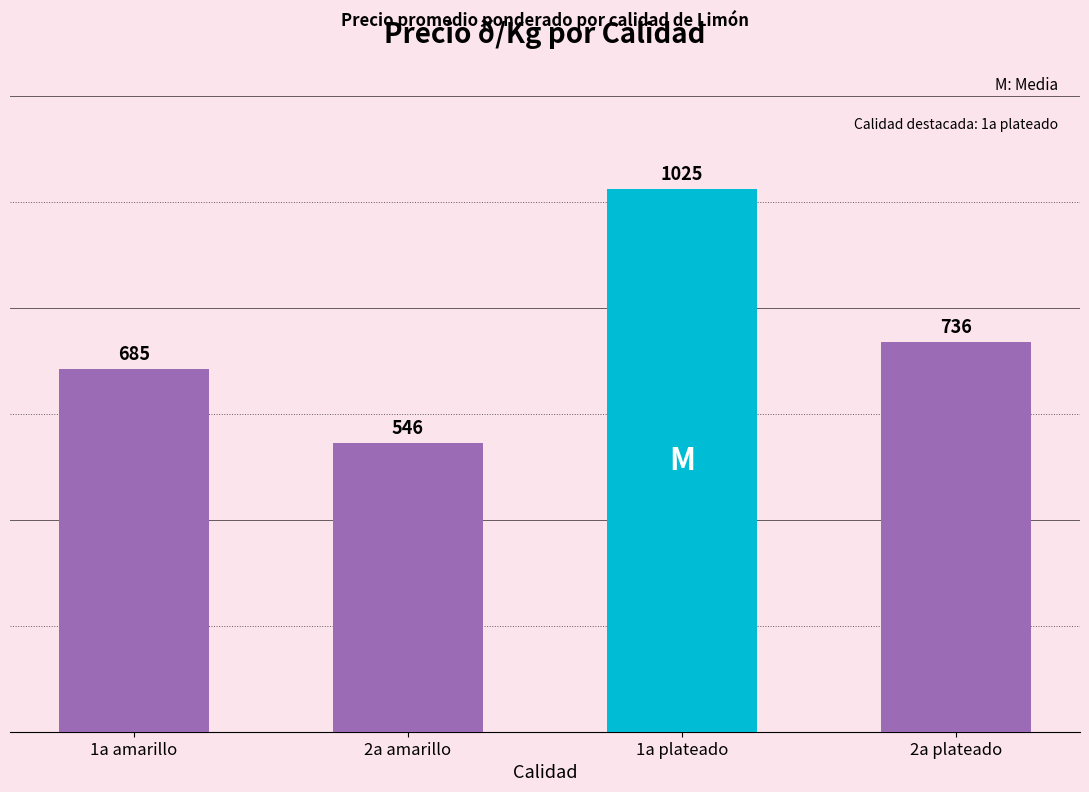

What is the sum of all values?

2992